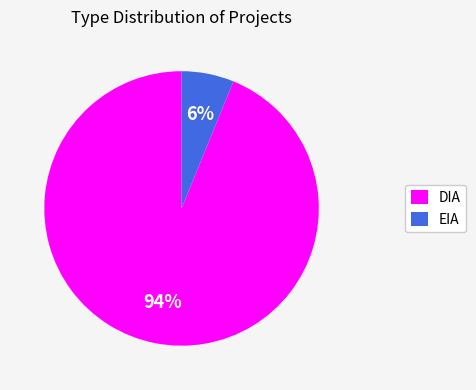

Does EIA represent more than half of the total?

No